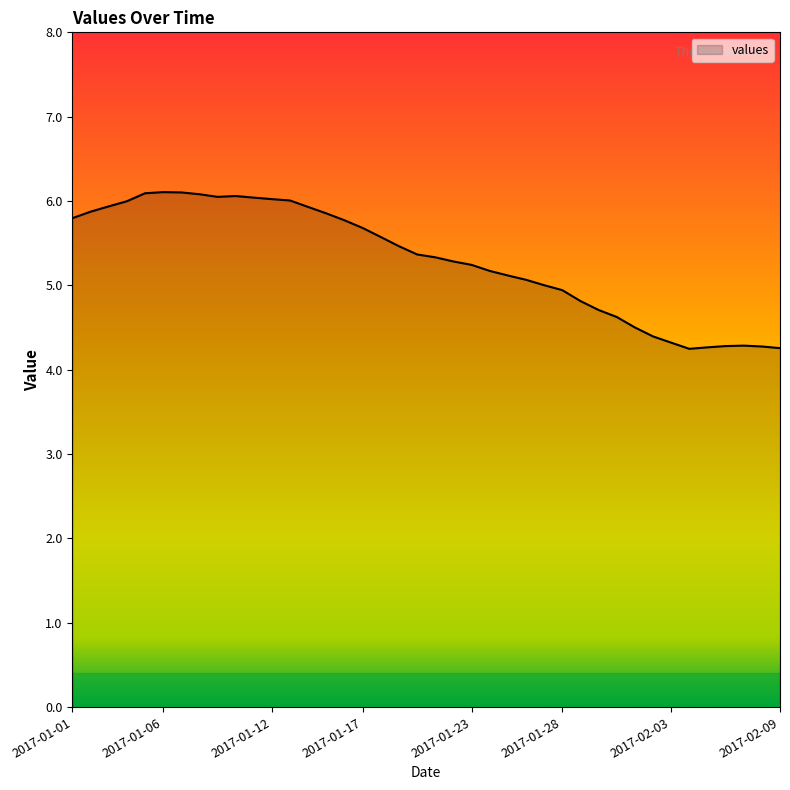

How many points are higher than both their immediate neighbors (excluding endpoints)?

3